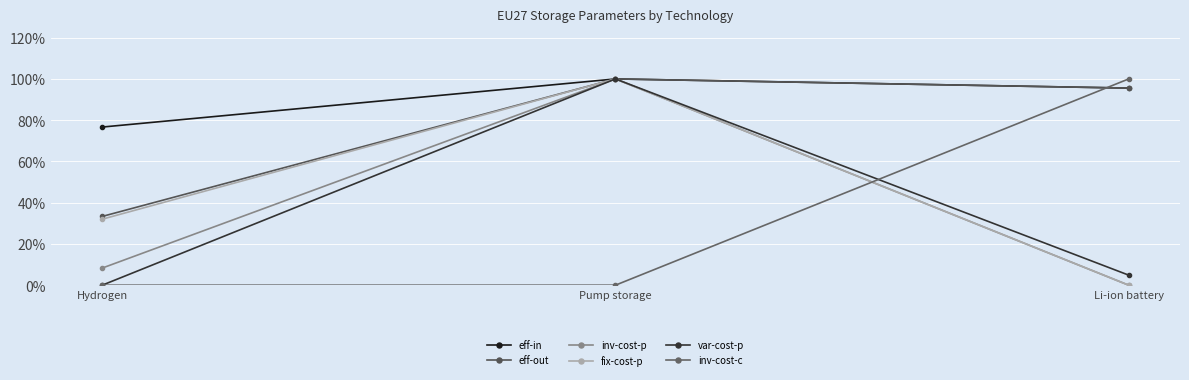

True or false: inv-cost-c has a value of 1.0 at Li-ion battery.

True